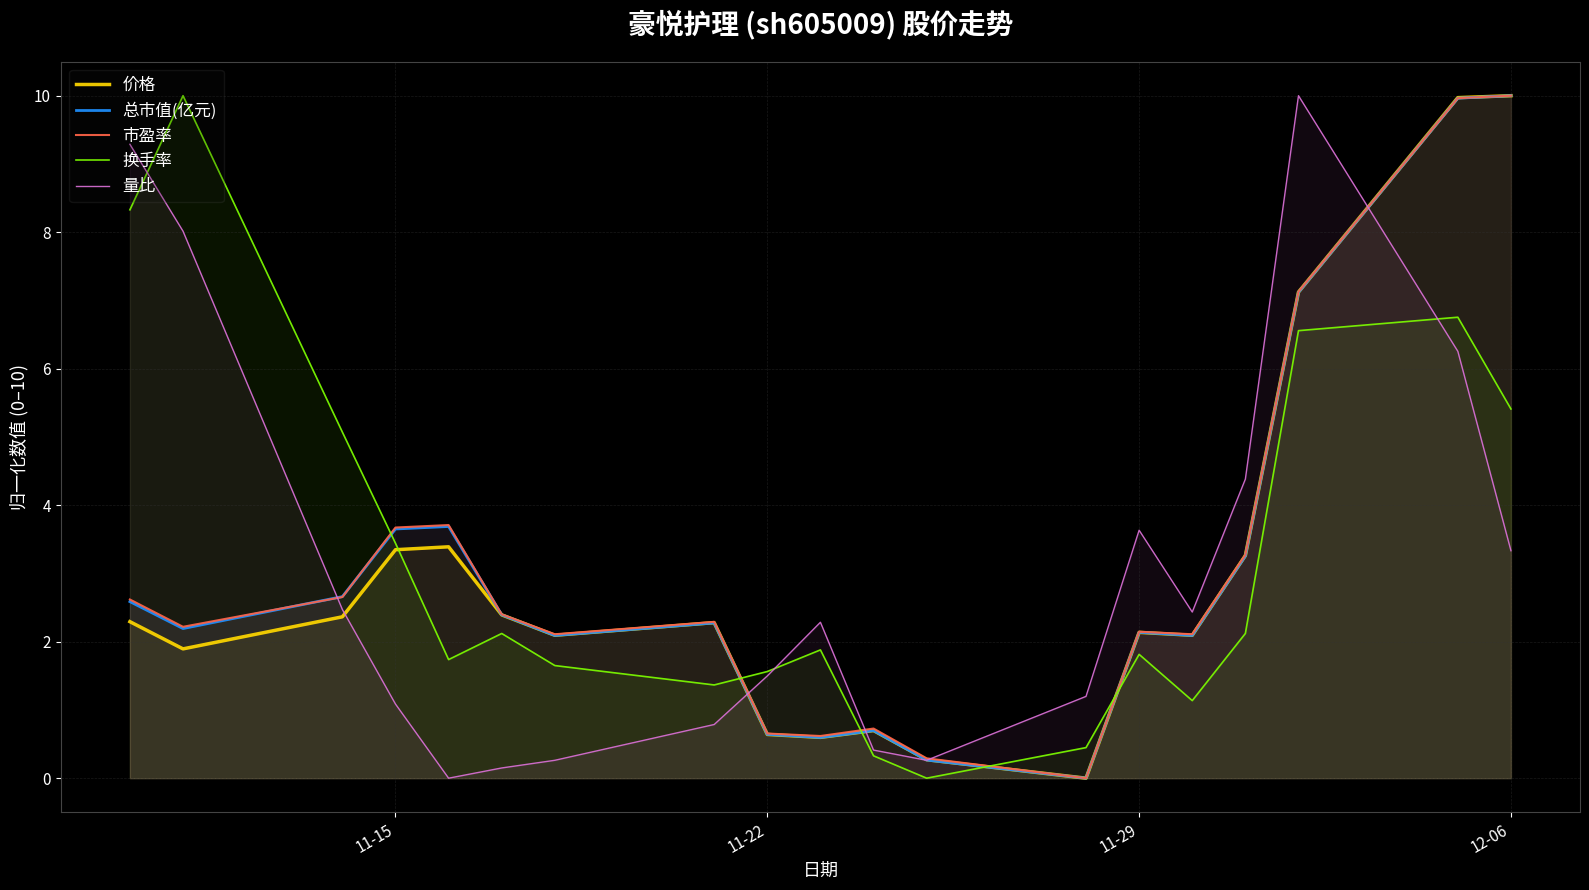

How many interior local peaks does the 市盈率 series have?

4